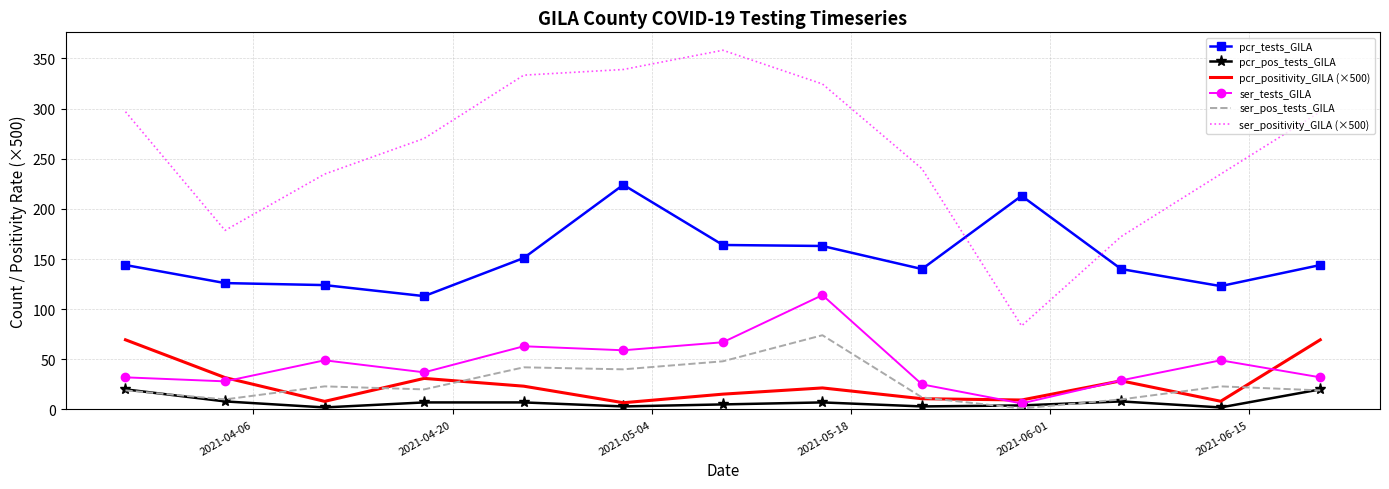

True or false: pcr_pos_tests_GILA and ser_positivity_GILA (×500) intersect in this chart.

False